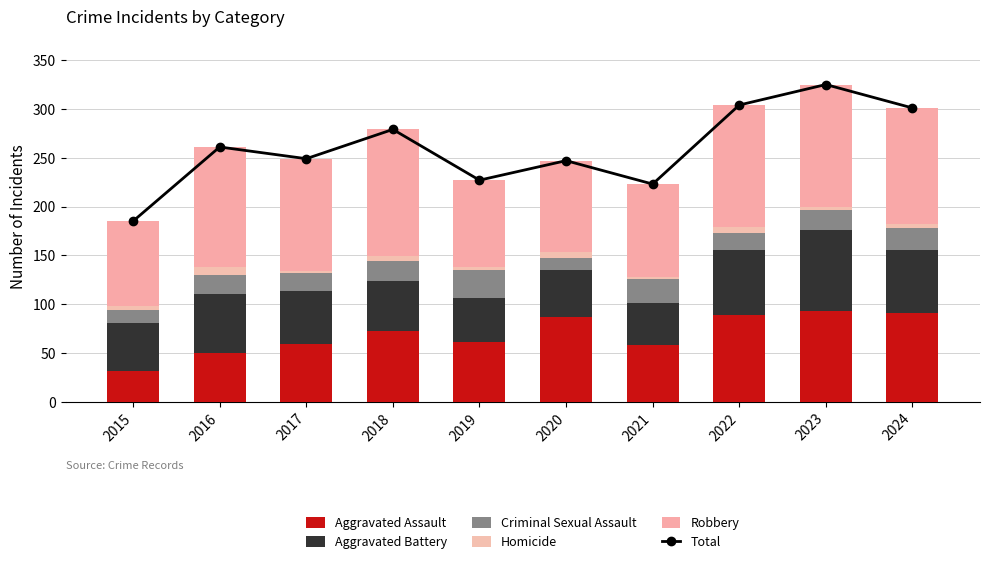

Between 2016 and 2023, which is larger?

2023